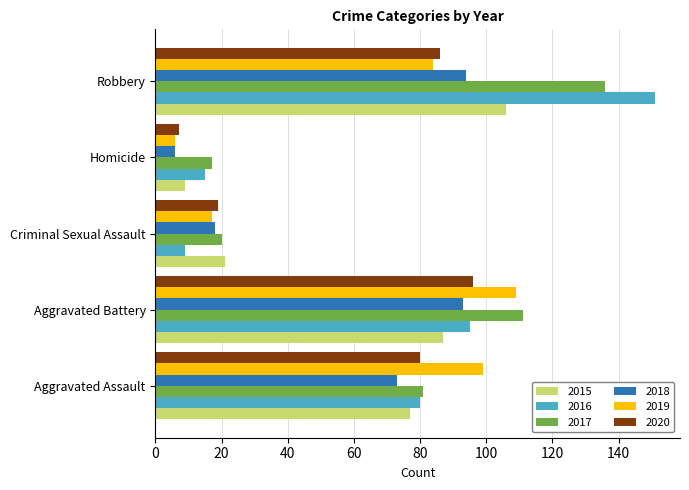

What is the lowest value of the 2020 series?

7